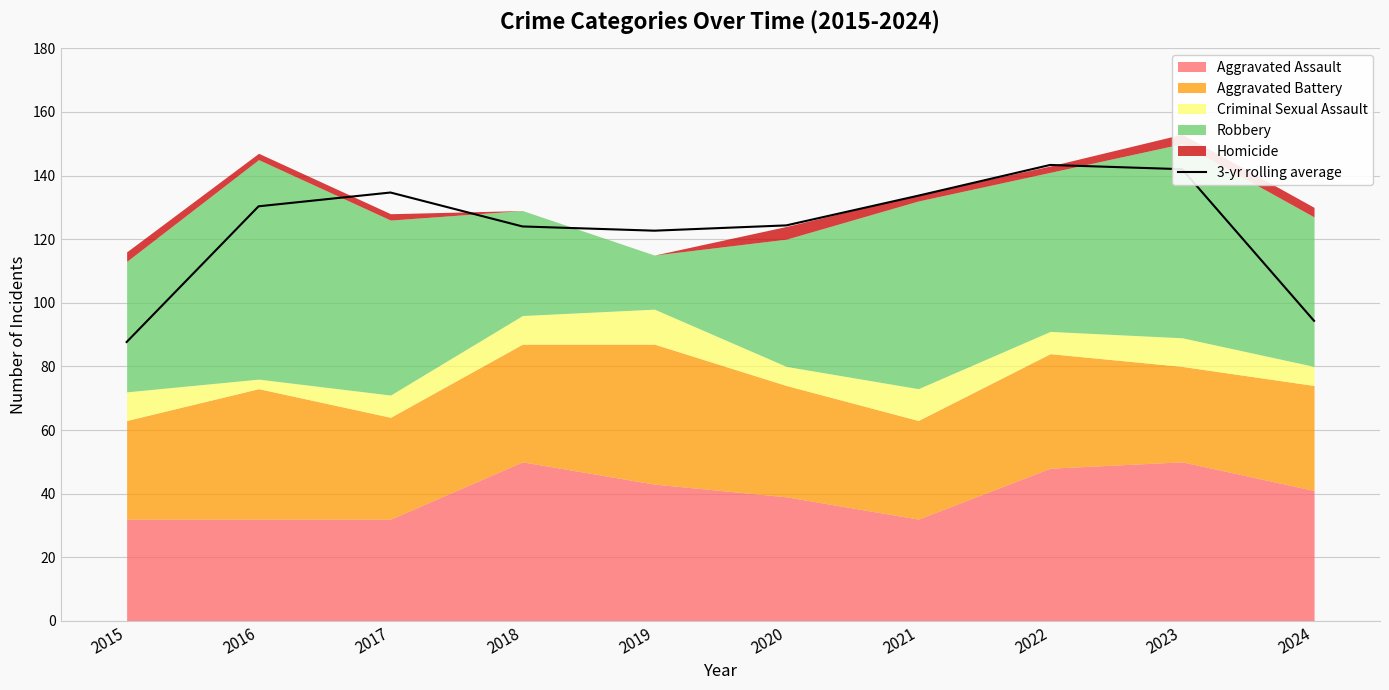

True or false: the data shows 130.3 at 2016.

True